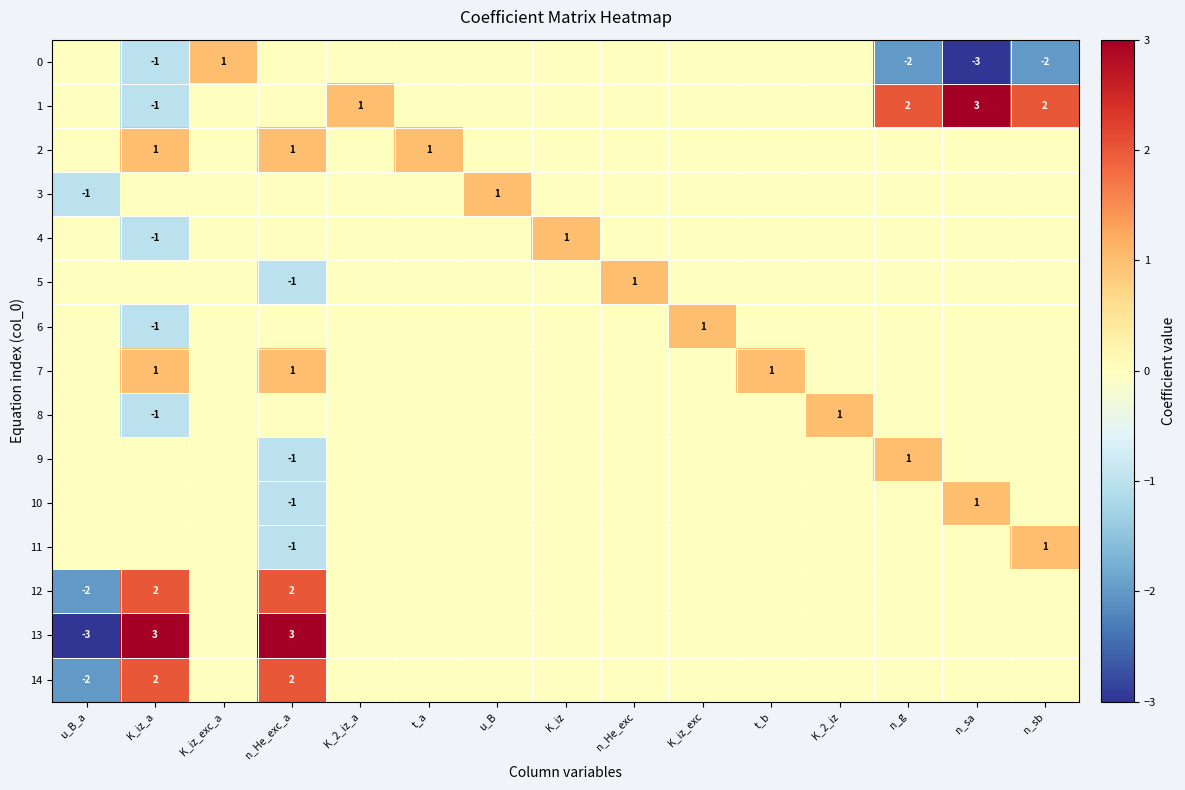

At which label is 7 closest to 0?

u_B_a